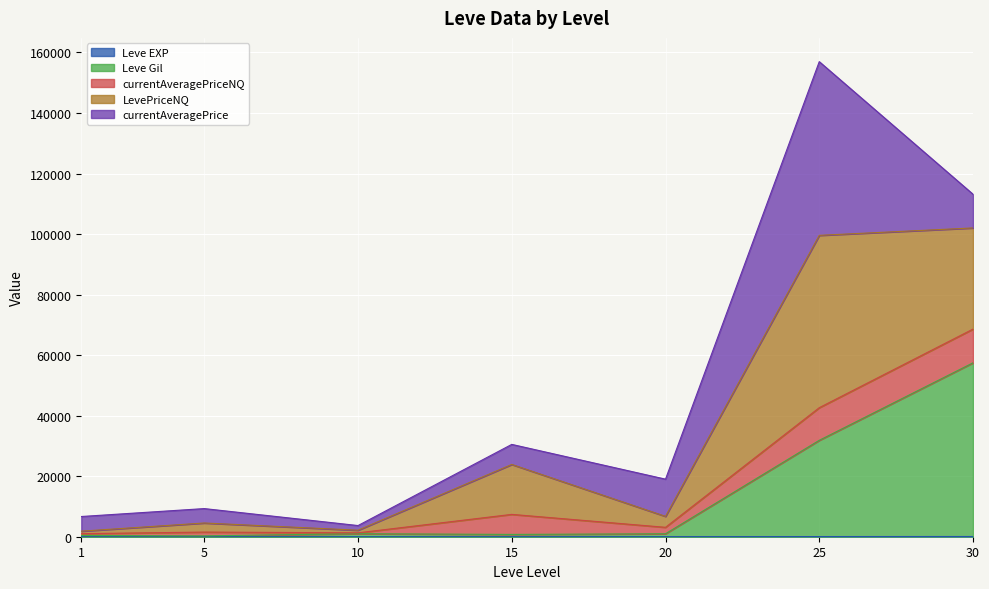

What is the value of the Leve Gil point at the 3rd from the left?

999.0